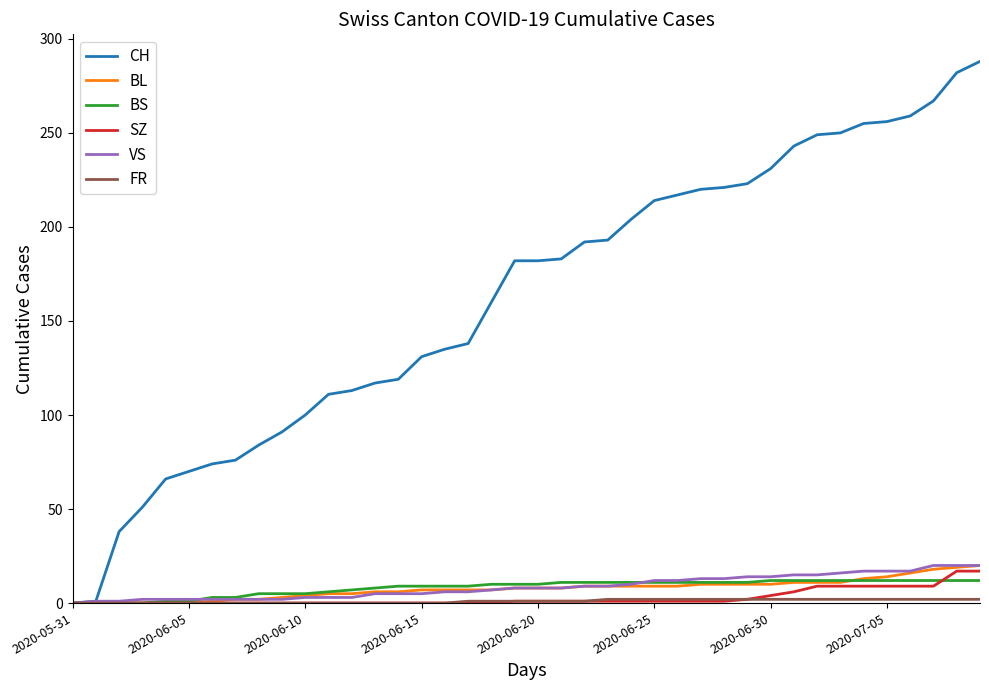

Which series has the largest range (max minus min)?

CH